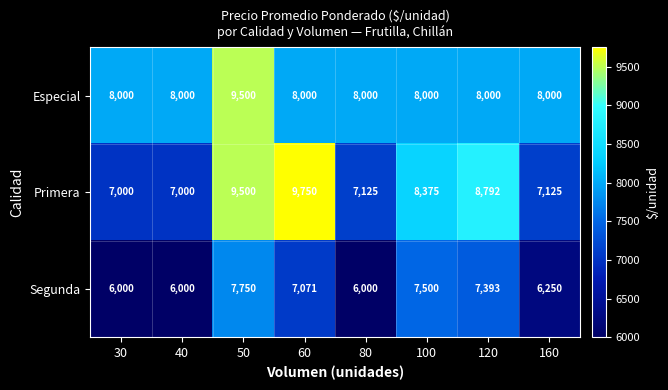

What is the smallest value displayed?

6000